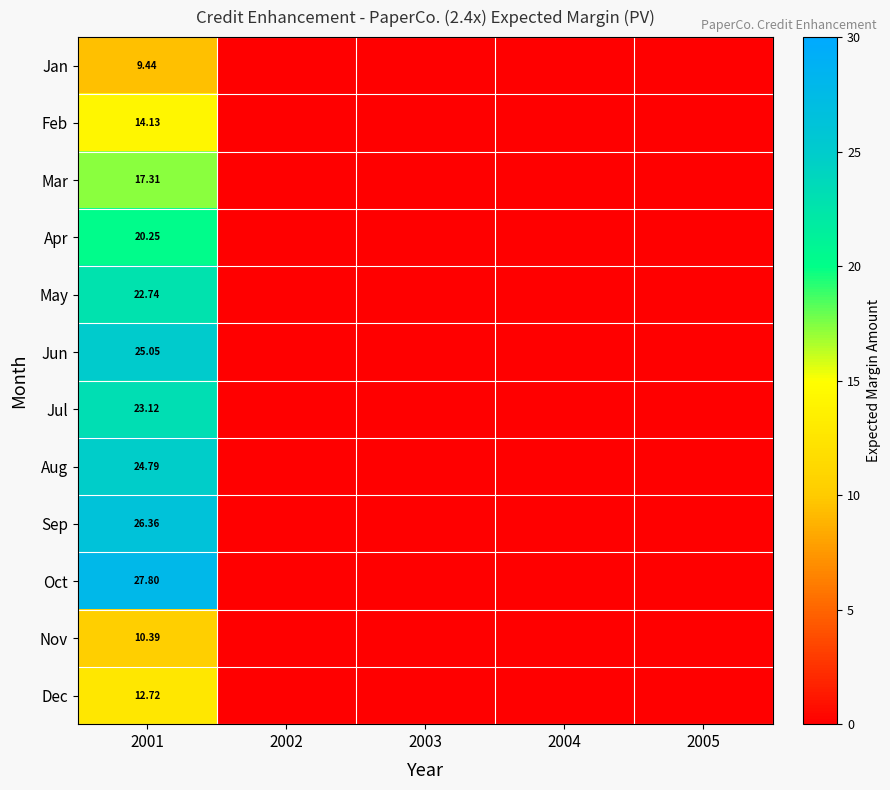

Which series has the largest total across all categories?

Oct